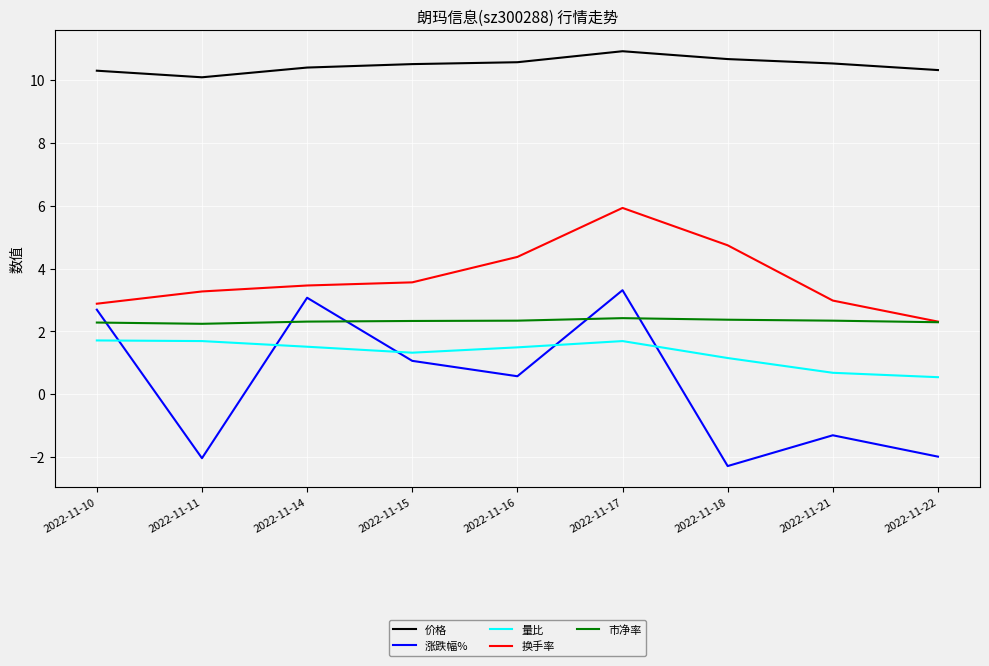

Read the 量比 value at 2022-11-21.

0.7